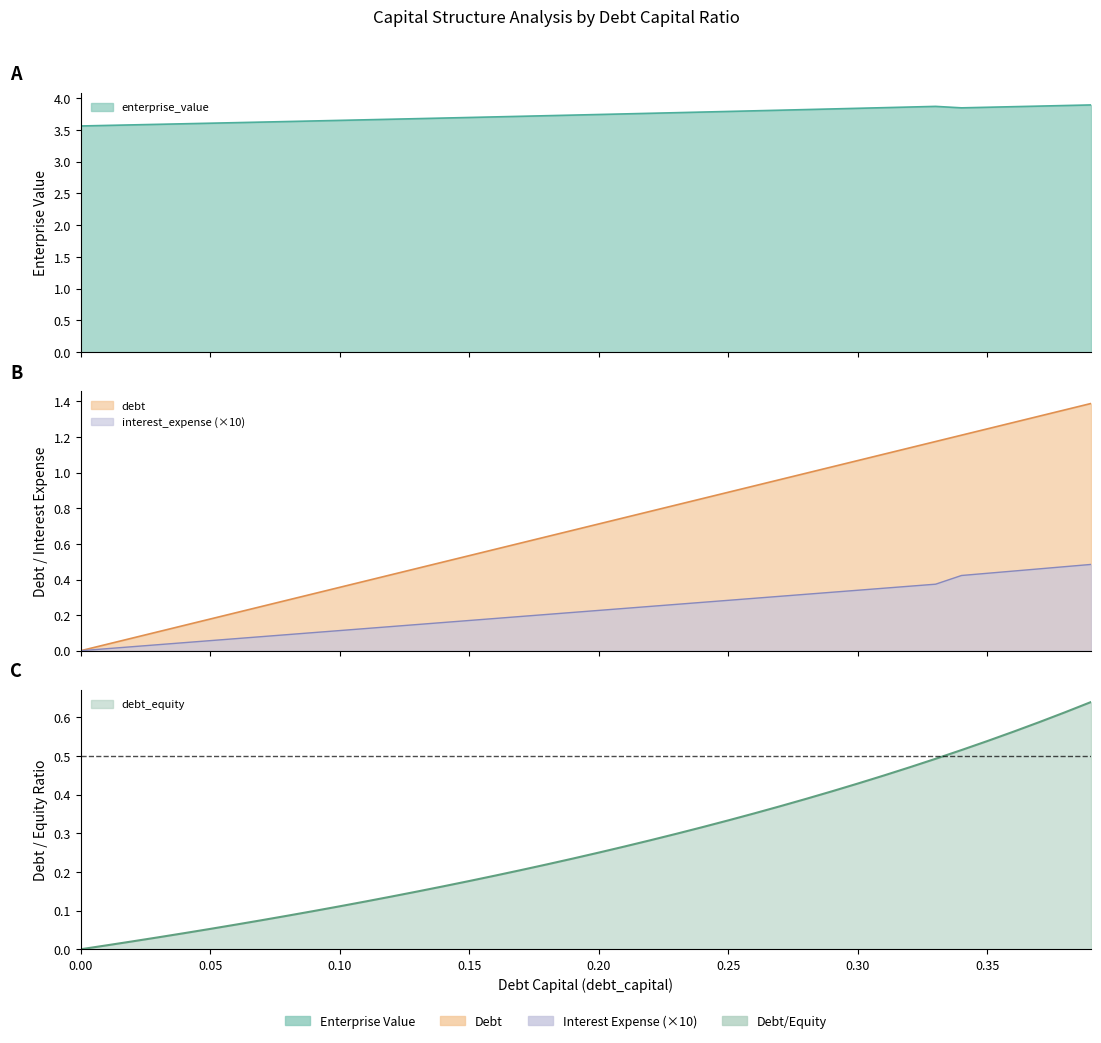

What is the highest value of the debt_capital series?

1.4